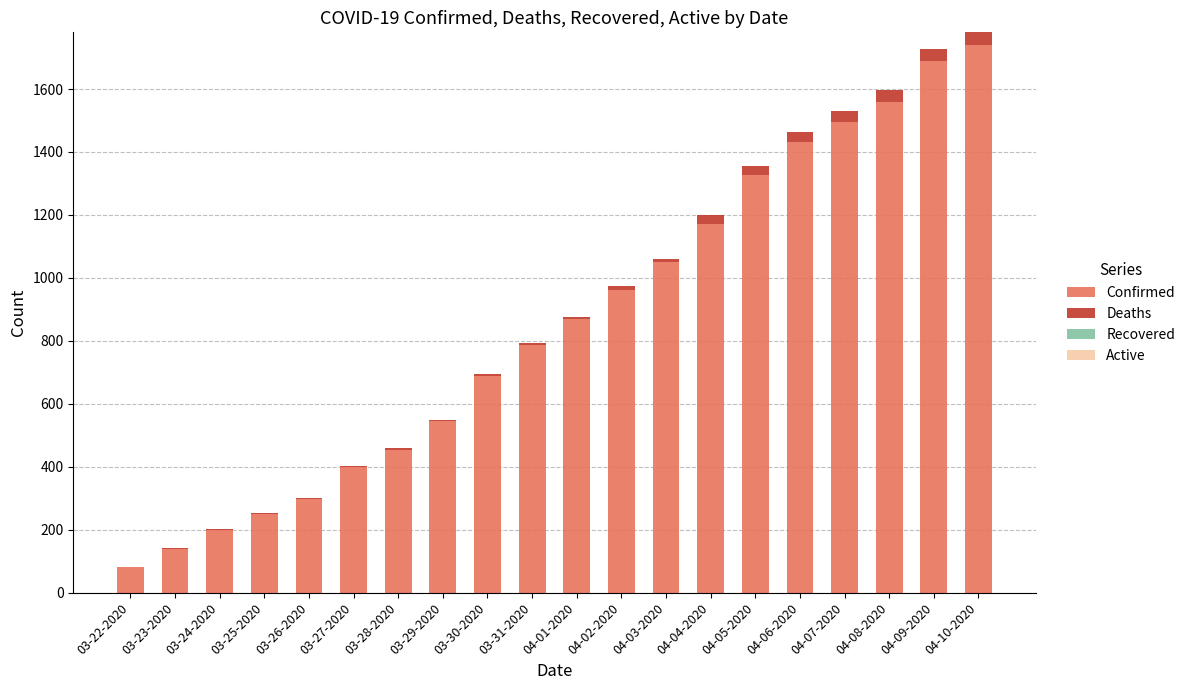

What is the sum of all Confirmed values?

17140